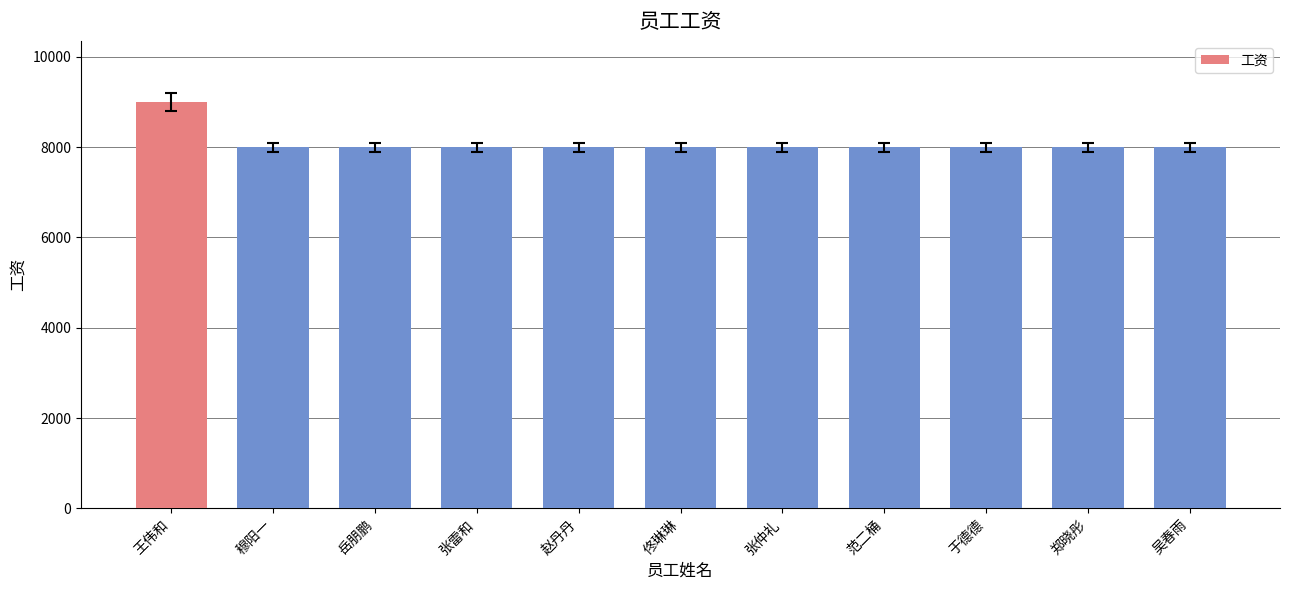

What is the difference between the maximum and second lowest values?

1000